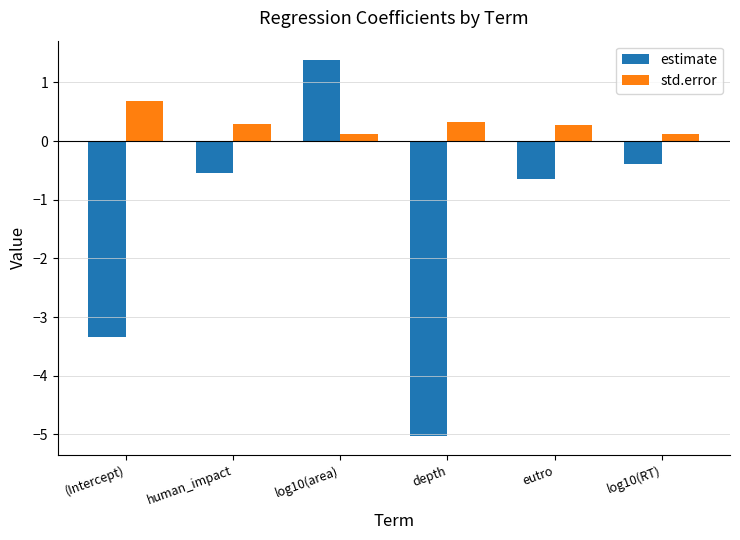

At which label does estimate reach its peak?

log10(area)